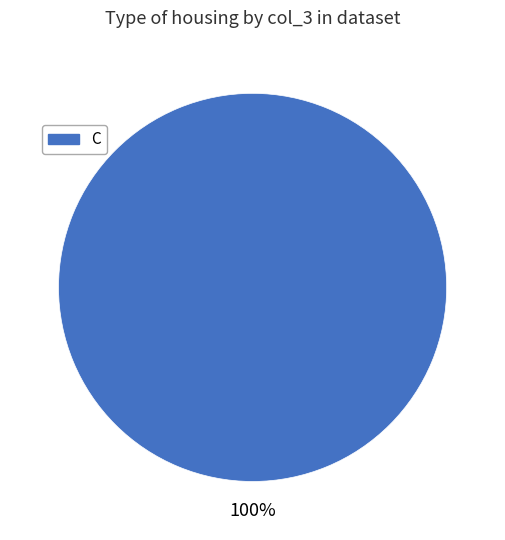

Rank the categories by value from lowest to highest.

C